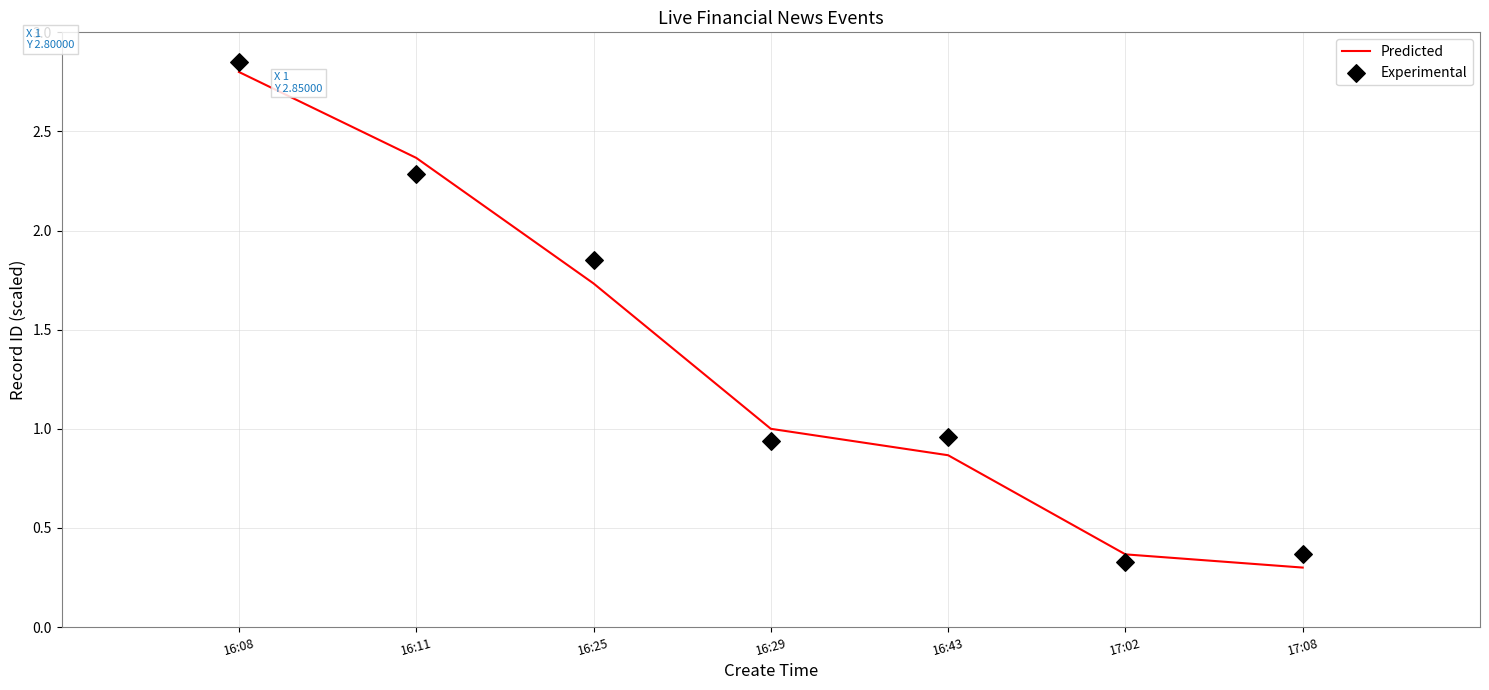

What are all the series names shown in the legend?

Predicted, Experimental